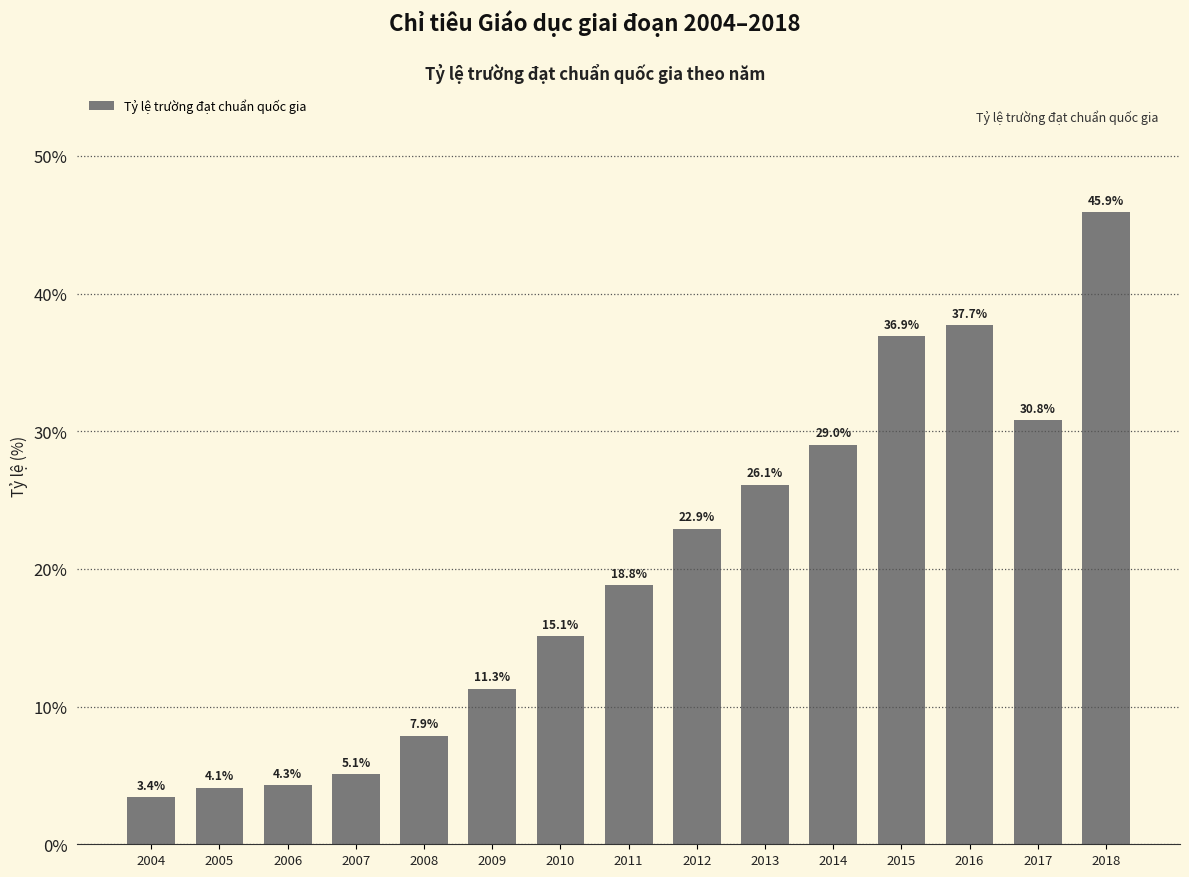

At which category does the chart reach its minimum across all series?

2004